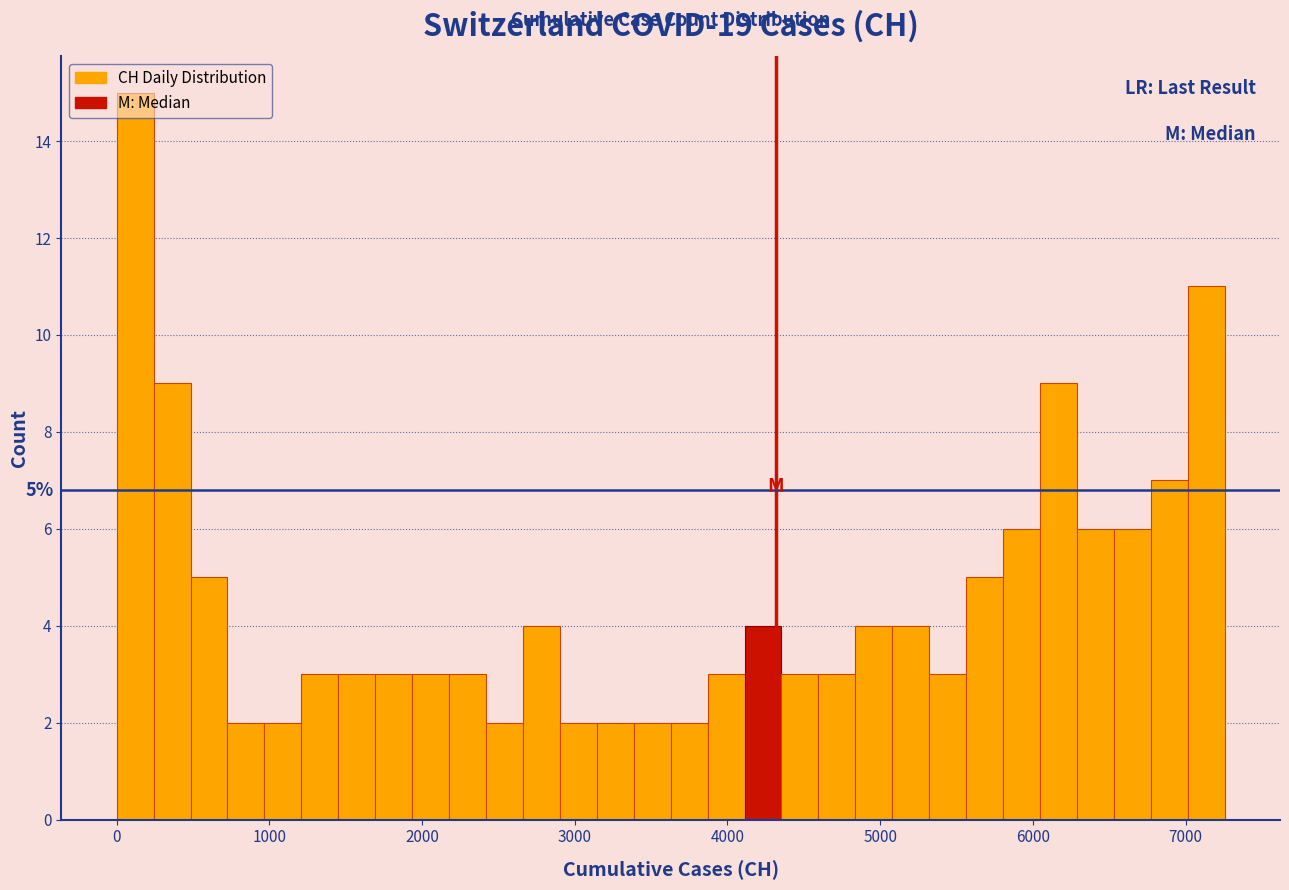

Around what value on the x-axis is the tallest bar? Give the approximate position of its centre, as read against the axis.

100